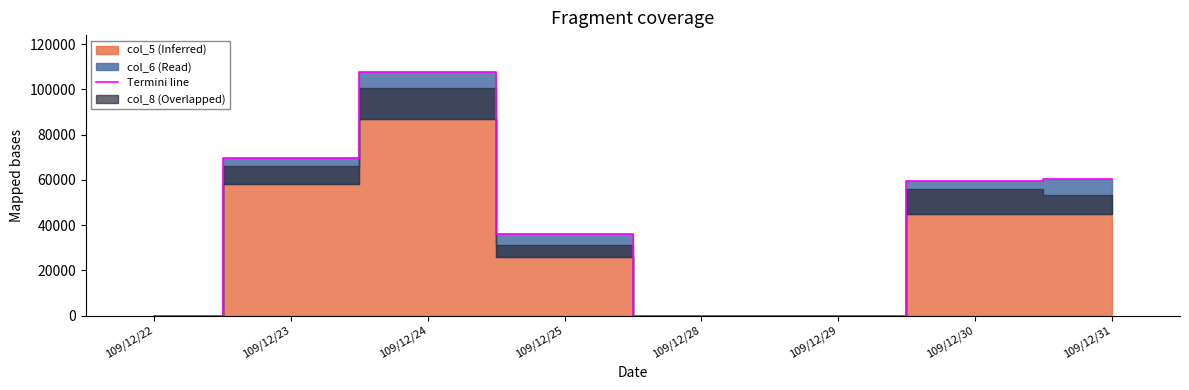

At which label is the value closest to 53890?

109/12/30